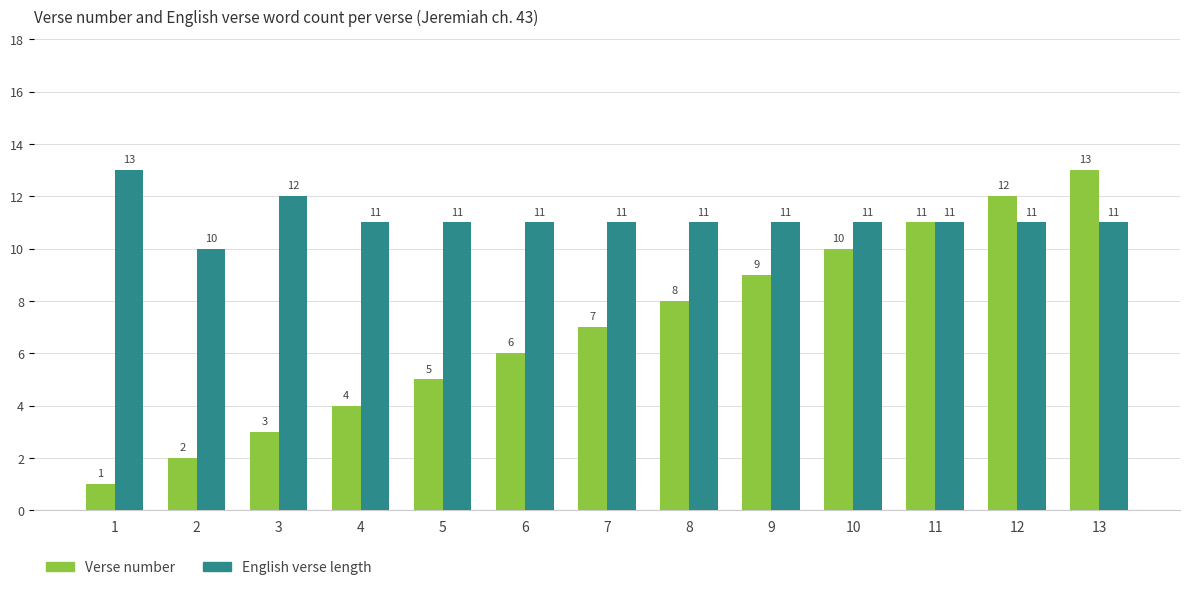

Rank the categories by Verse number value from lowest to highest.

1, 2, 3, 4, 5, 6, 7, 8, 9, 10, 11, 12, 13